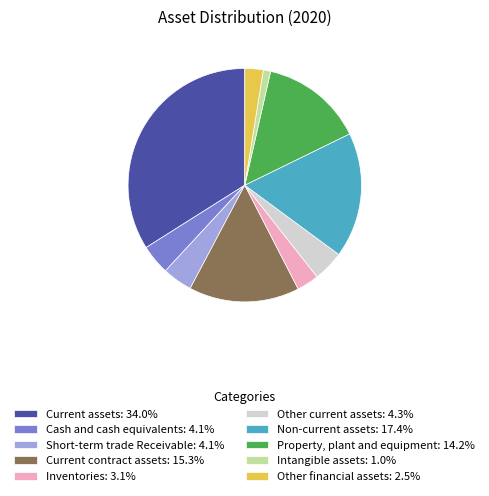

Combined, do Current contract assets: 15.3% and Cash and cash equivalents: 4.1% account for over 50%?

No